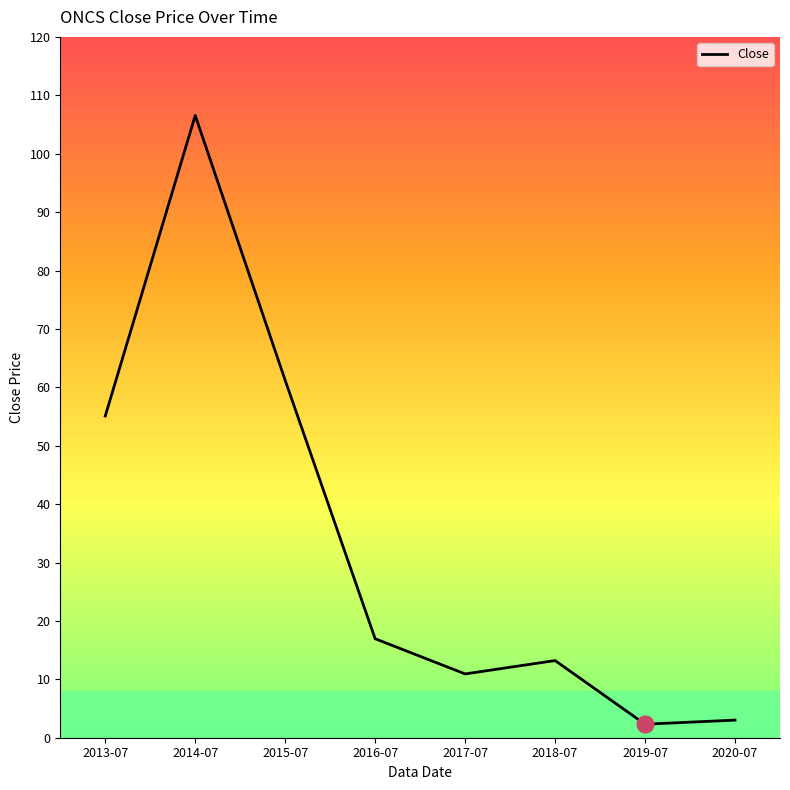

How many values exceed 16?

4